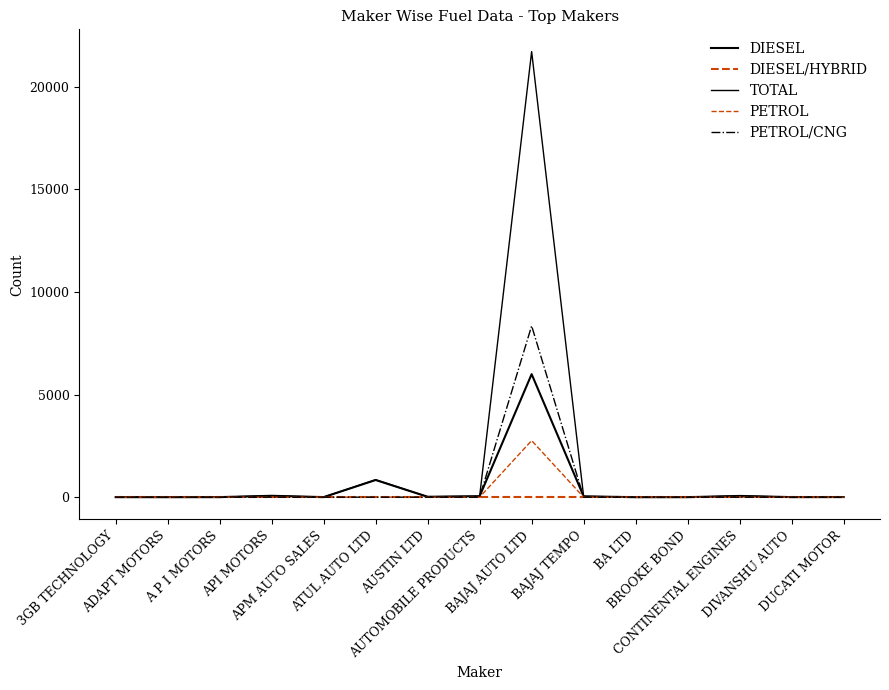

How many lines are shown in the chart?

5